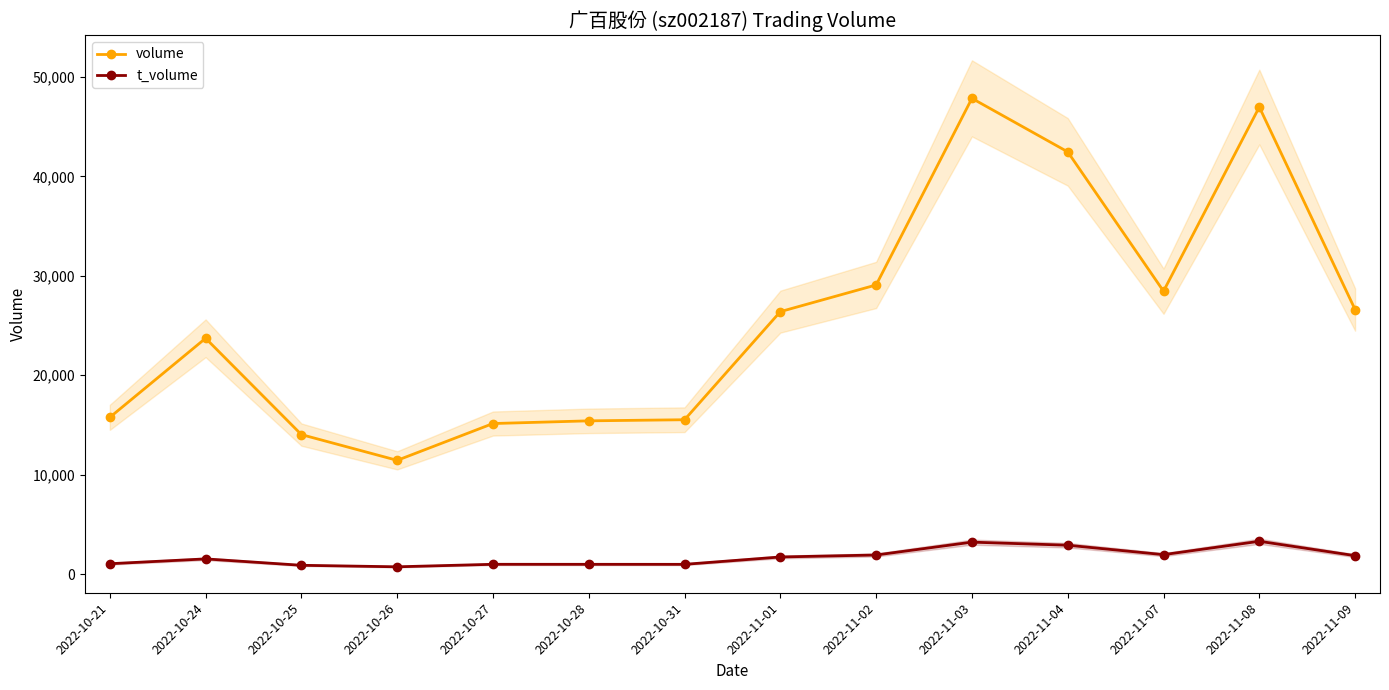

What is the difference between the highest and lowest values at 2022-10-24?

22188